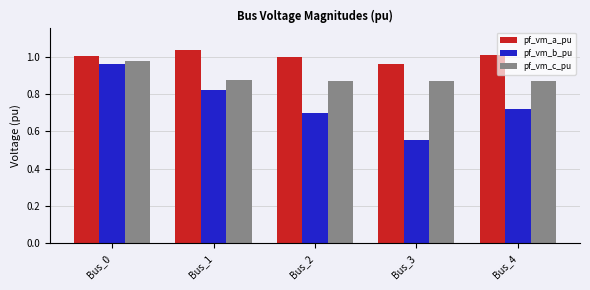

Which category has the highest value across all series?

Bus_1